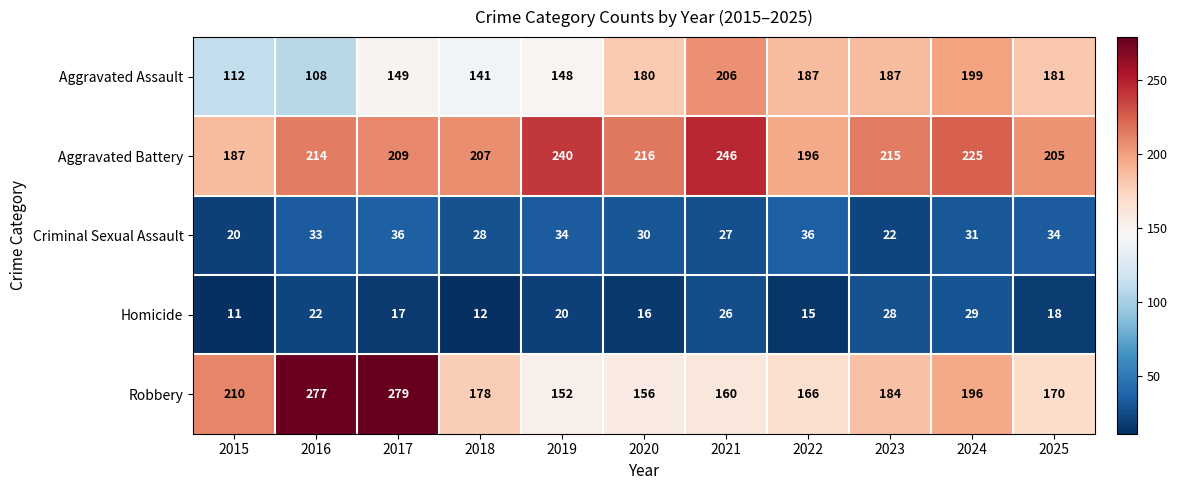

The value of Aggravated Assault at 2019 is 63. True or false?

False